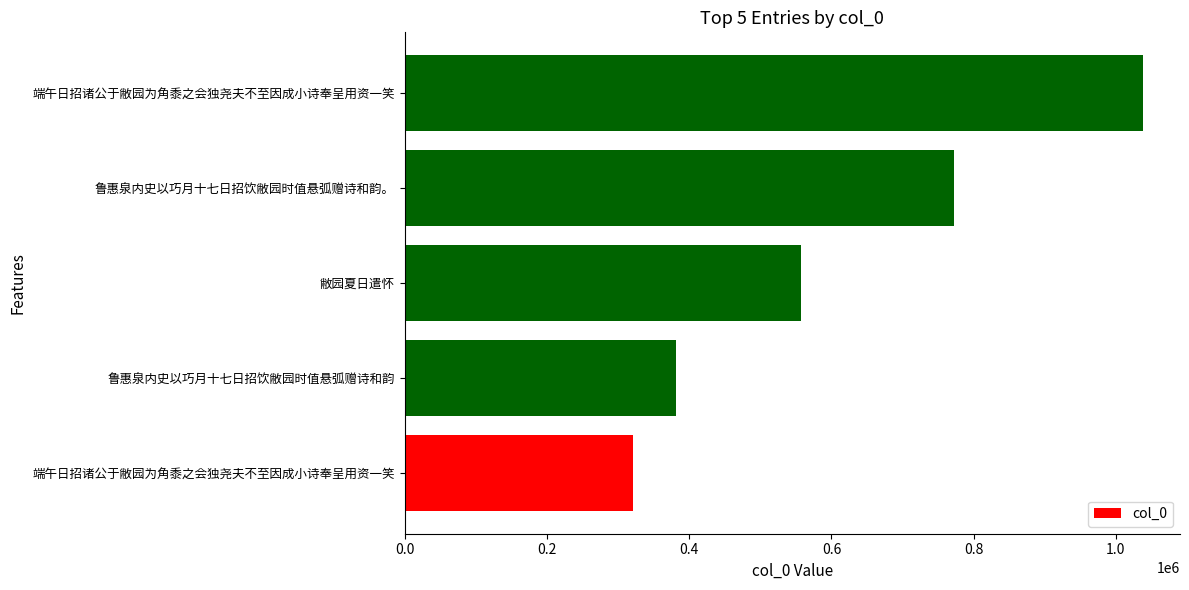

Does the chart contain any negative values?

No